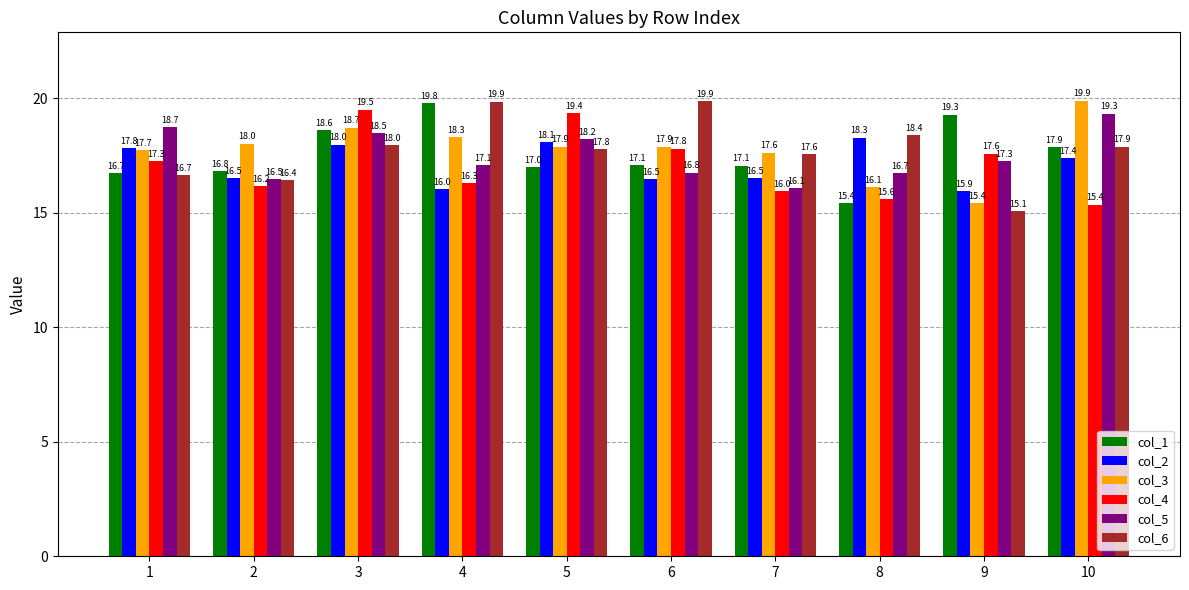

How many groups of bars are there?

10